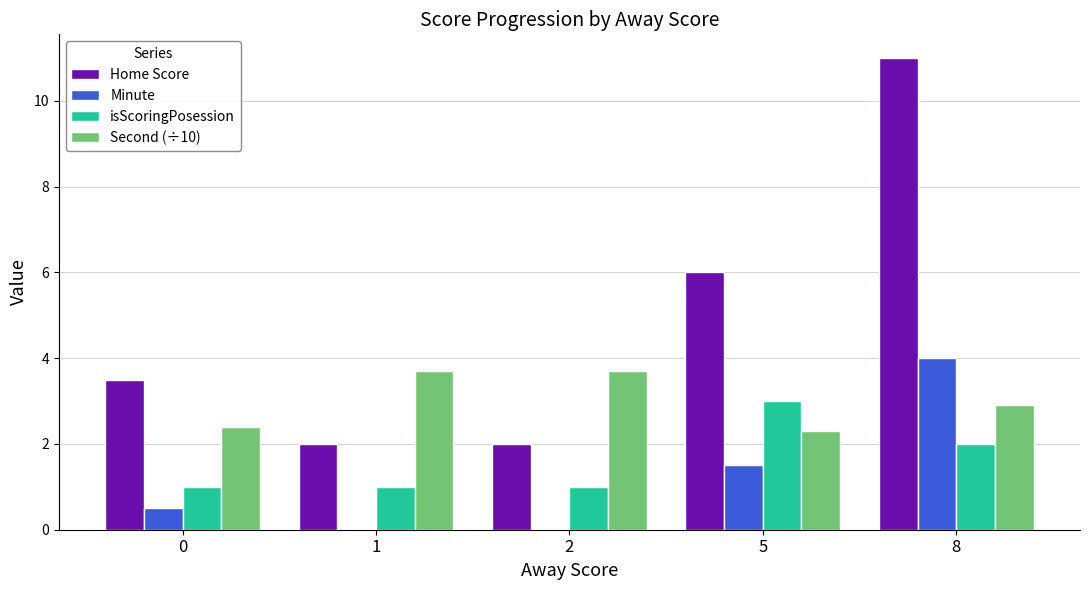

How many series are shown in this chart?

4